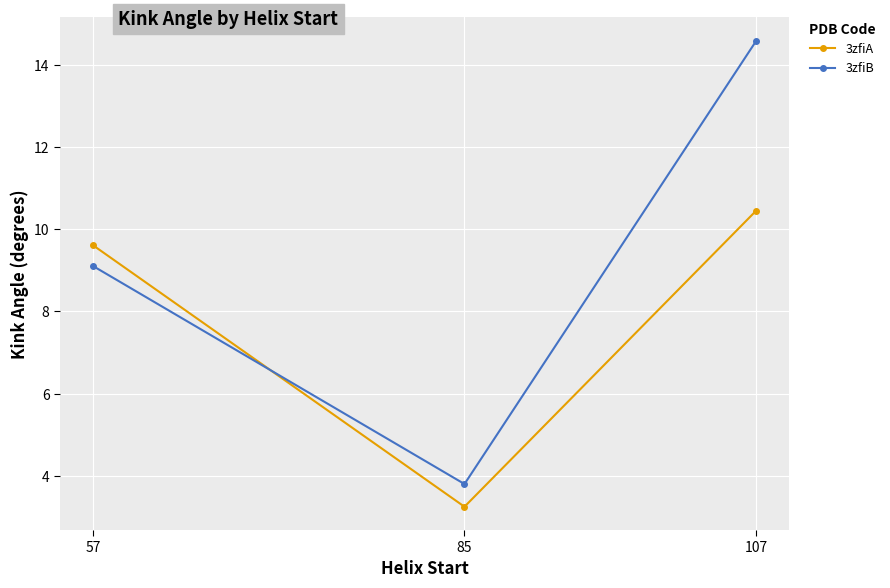

How many lines are shown in the chart?

2